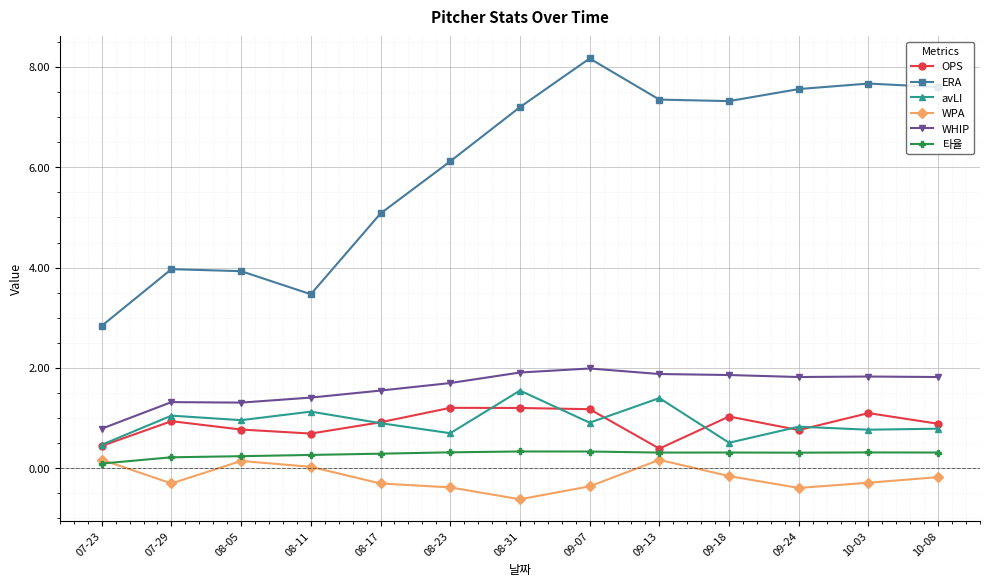

Which series has the largest range (max minus min)?

ERA